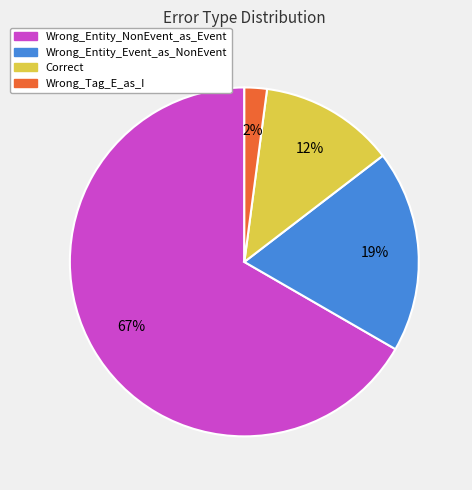

Do Wrong_Entity_NonEvent_as_Event and Wrong_Tag_E_as_I together represent more than half of the pie?

Yes